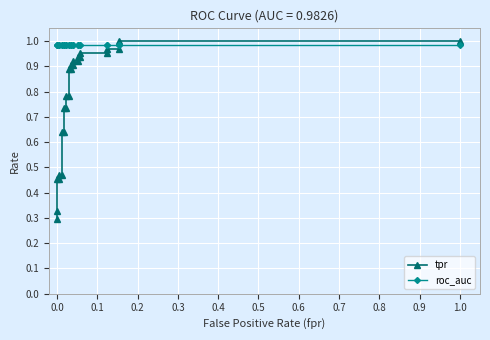

Rank the series by their average value, from lowest to highest.

tpr, roc_auc